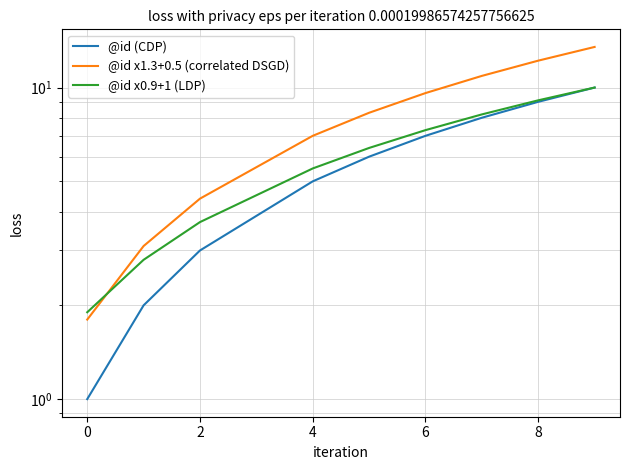

True or false: @id x0.9+1 (LDP) and @id (CDP) cross at least once.

False